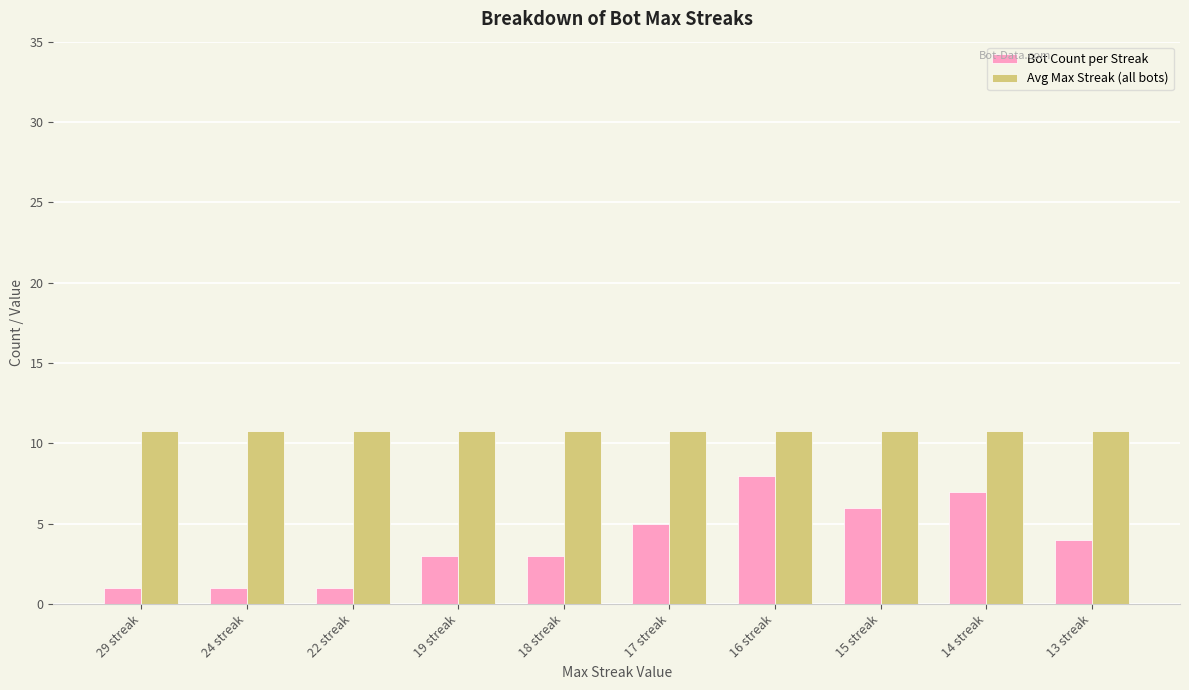

Reading left to right, extract all data points from this chart.

Bot Count per Streak: 29 streak=1.0	24 streak=1.0	22 streak=1.0	19 streak=3.0	18 streak=3.0	17 streak=5.0	16 streak=8.0	15 streak=6.0	14 streak=7.0	13 streak=4.0
Avg Max Streak (all bots): 29 streak=10.8	24 streak=10.8	22 streak=10.8	19 streak=10.8	18 streak=10.8	17 streak=10.8	16 streak=10.8	15 streak=10.8	14 streak=10.8	13 streak=10.8